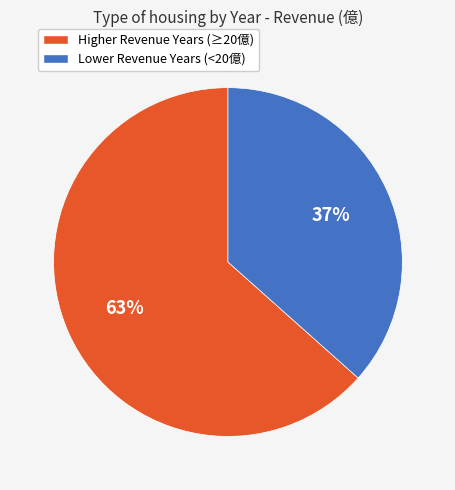

Does any single category account for the majority?

Yes